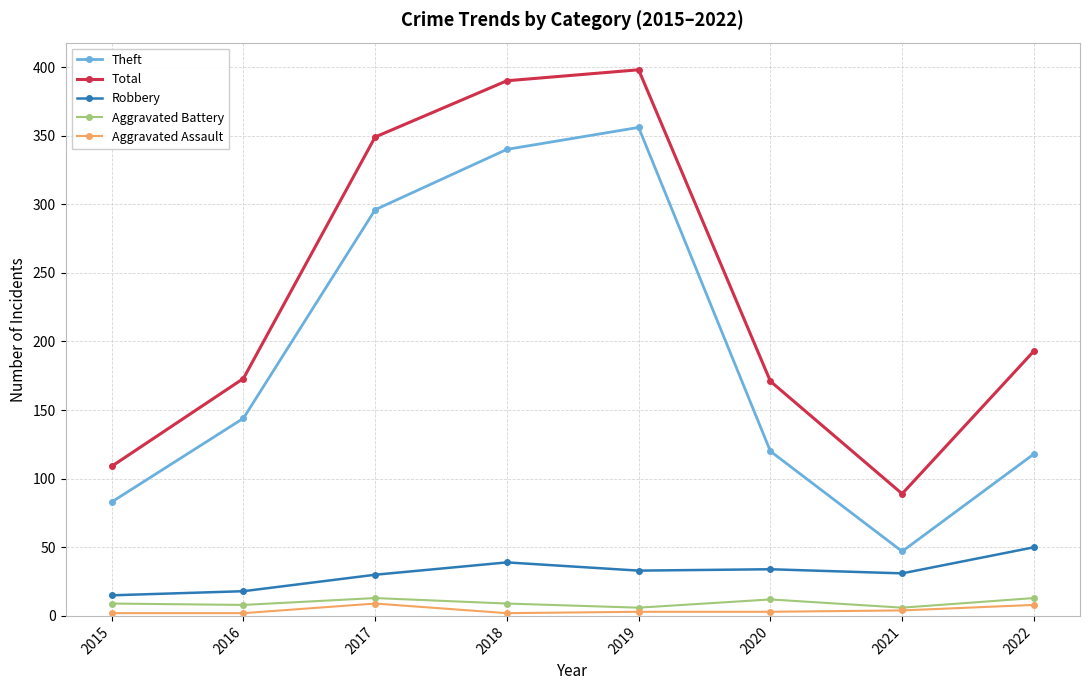

True or false: Robbery and Aggravated Assault intersect in this chart.

False